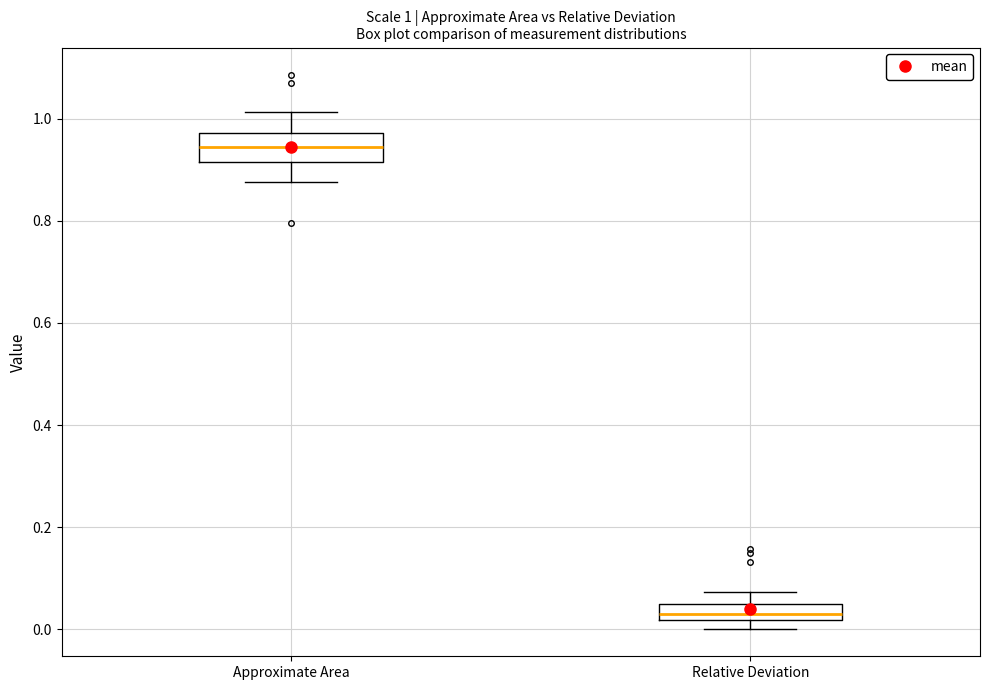

Which box's median line is the lowest?

Relative Deviation